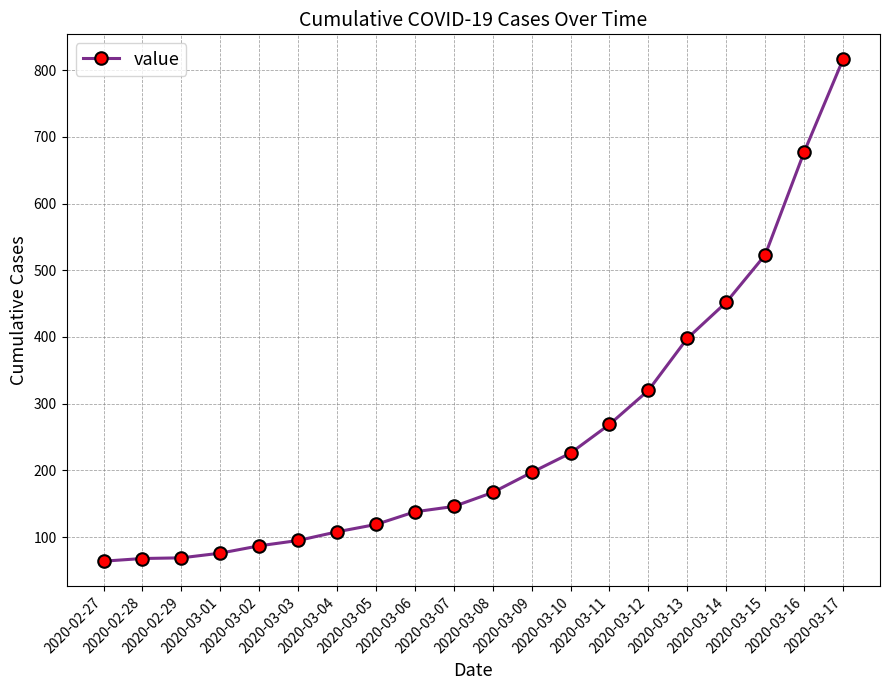

What is the change in value from 2020-03-06 to 2020-03-12?

+182